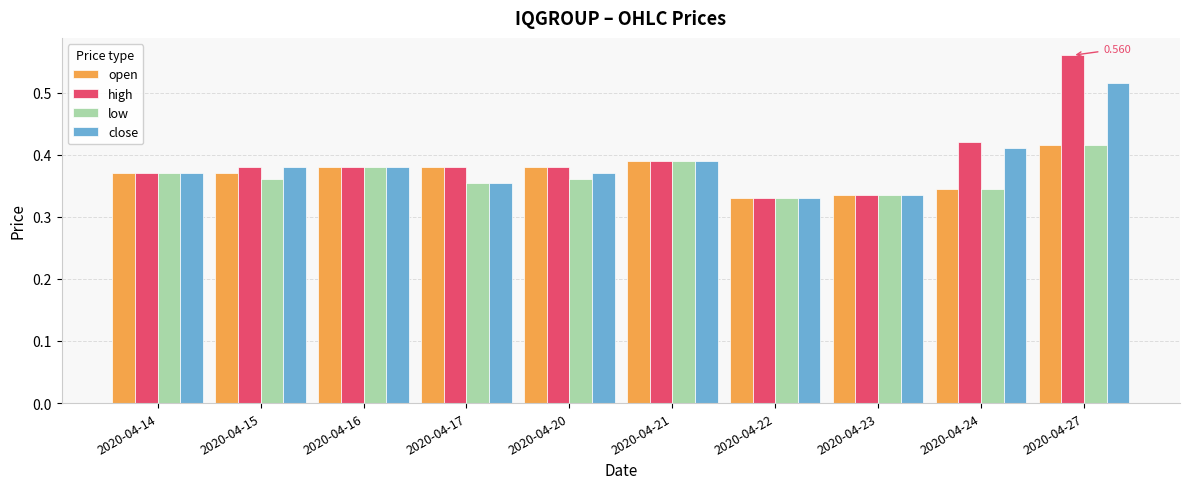

How many close values are between 0 and 1?

10